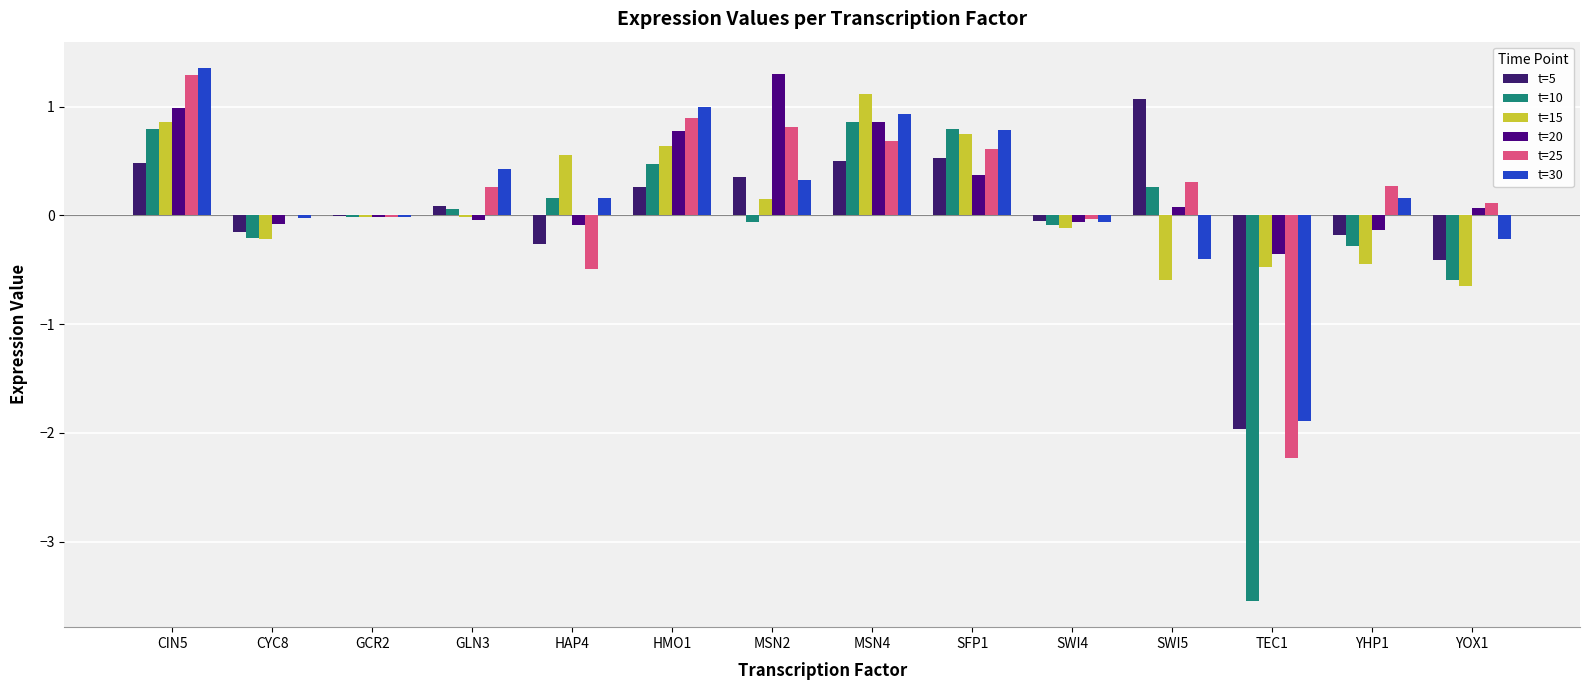

Reading right to left, what are all the values shown in this chart?

t=5: -0.4	-0.2	-2.0	1.1	-0.0	0.5	0.5	0.4	0.3	-0.3	0.1	-0.0	-0.2	0.5
t=10: -0.6	-0.3	-3.5	0.3	-0.1	0.8	0.9	-0.1	0.5	0.2	0.1	-0.0	-0.2	0.8
t=15: -0.6	-0.4	-0.5	-0.6	-0.1	0.7	1.1	0.2	0.6	0.6	-0.0	-0.0	-0.2	0.9
t=20: 0.1	-0.1	-0.4	0.1	-0.1	0.4	0.9	1.3	0.8	-0.1	-0.0	-0.0	-0.1	1.0
t=25: 0.1	0.3	-2.2	0.3	-0.0	0.6	0.7	0.8	0.9	-0.5	0.3	-0.0	0.0	1.3
t=30: -0.2	0.2	-1.9	-0.4	-0.1	0.8	0.9	0.3	1.0	0.2	0.4	-0.0	-0.0	1.4